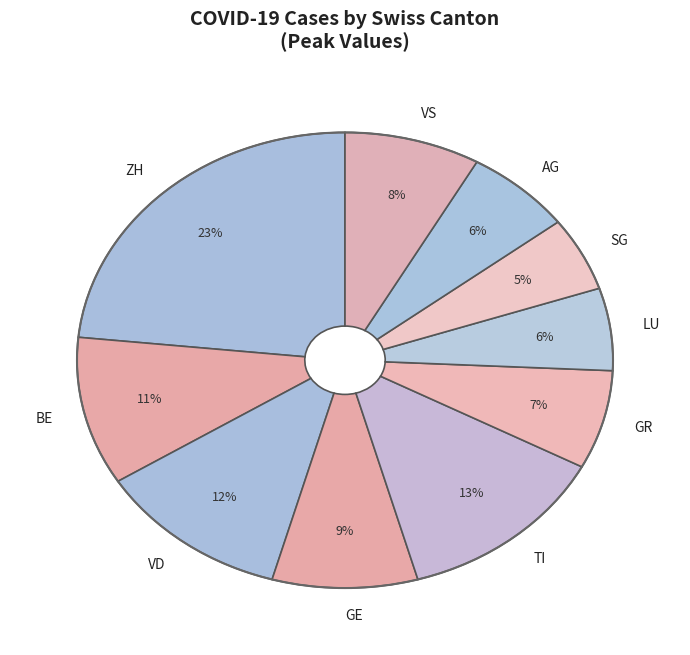

Do TI and VD together represent more than half of the pie?

No